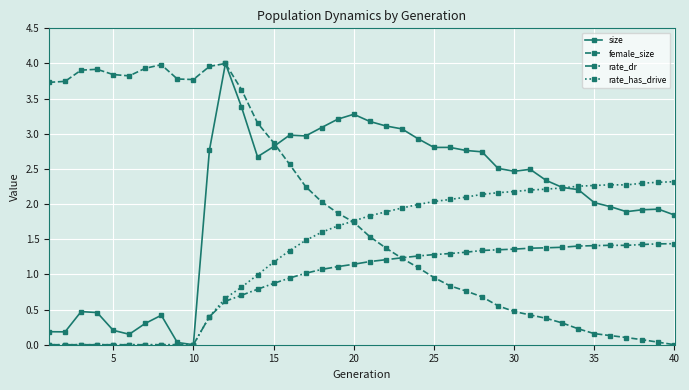

What is the value of the size point at the 40th from the left?

1.8